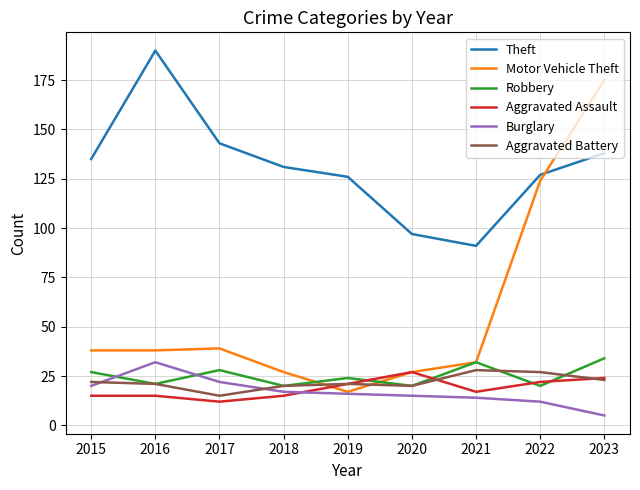

The Robbery series shows 20 at 2018. True or false?

True